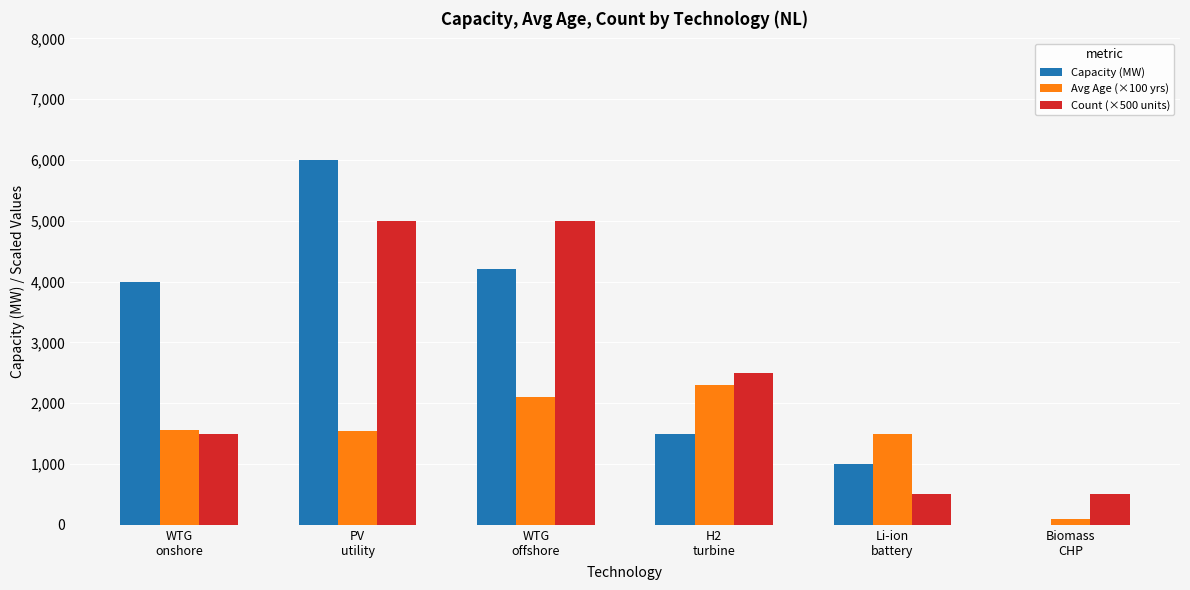

The value of Avg Age (×100 yrs) at WTG
onshore is 799.1. True or false?

False